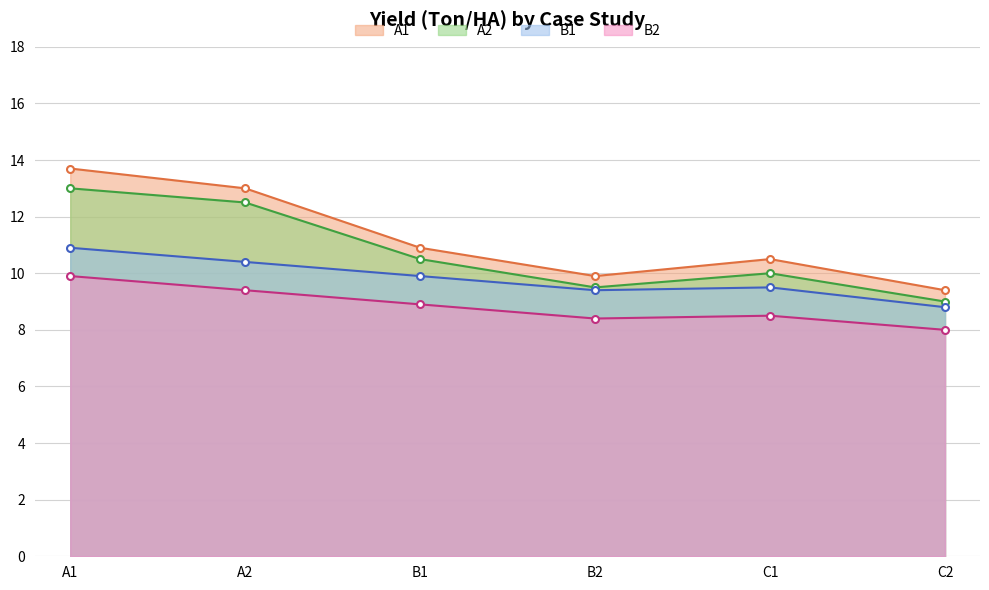

Reading right to left, what are all the values shown in this chart?

A1: 9.4	10.5	9.9	10.9	13.0	13.7
A2: 9.0	10.0	9.5	10.5	12.5	13.0
B1: 8.8	9.5	9.4	9.9	10.4	10.9
B2: 8.0	8.5	8.4	8.9	9.4	9.9